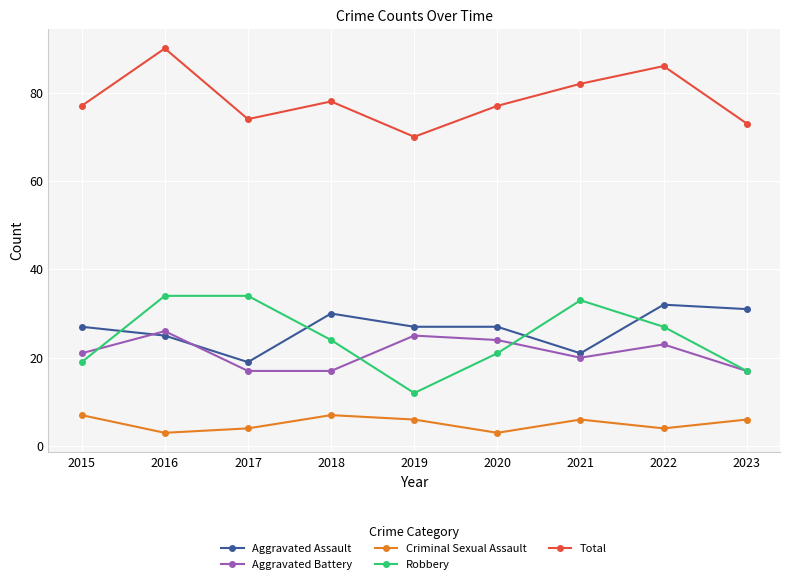

What is the approximate value of Criminal Sexual Assault at 2020?

3